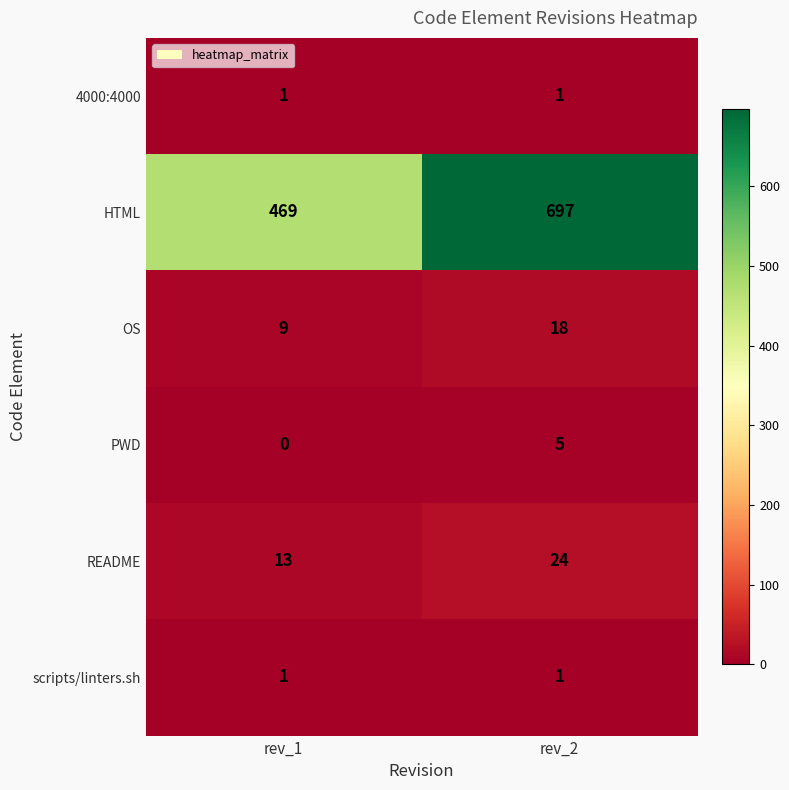

Which label corresponds to the smallest value in the chart?

rev_1